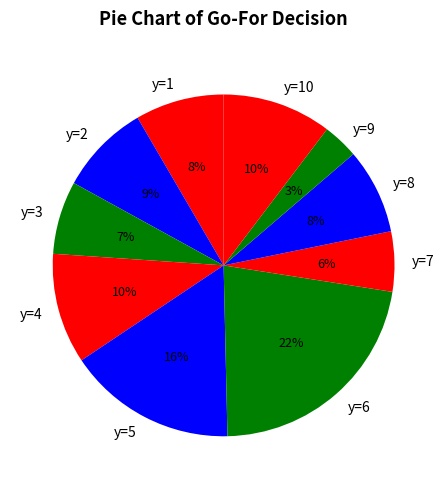

To the nearest percent, what is the difference between the largest and smallest slice percentages?

19%